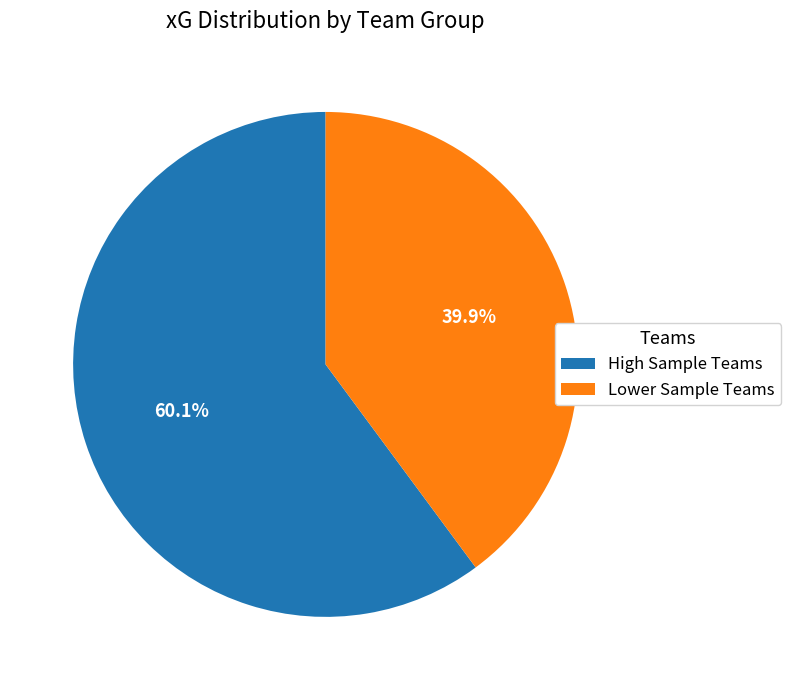

Count the number of slices in the pie.

2